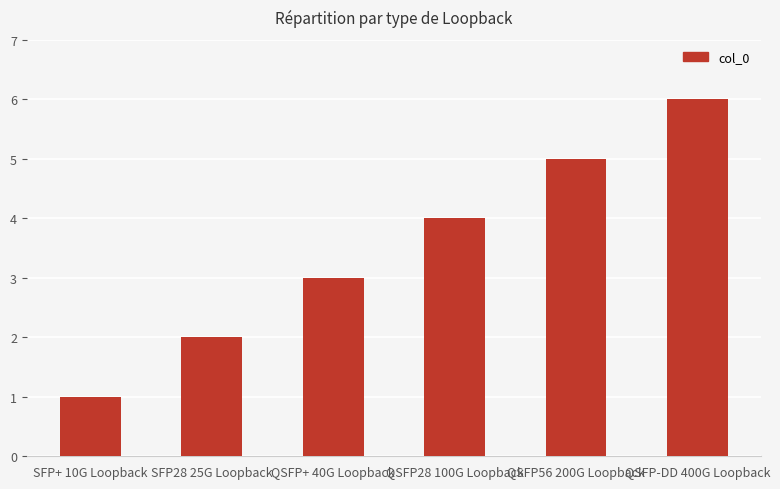

What is the label of the 2nd bar from the left?

SFP28 25G Loopback